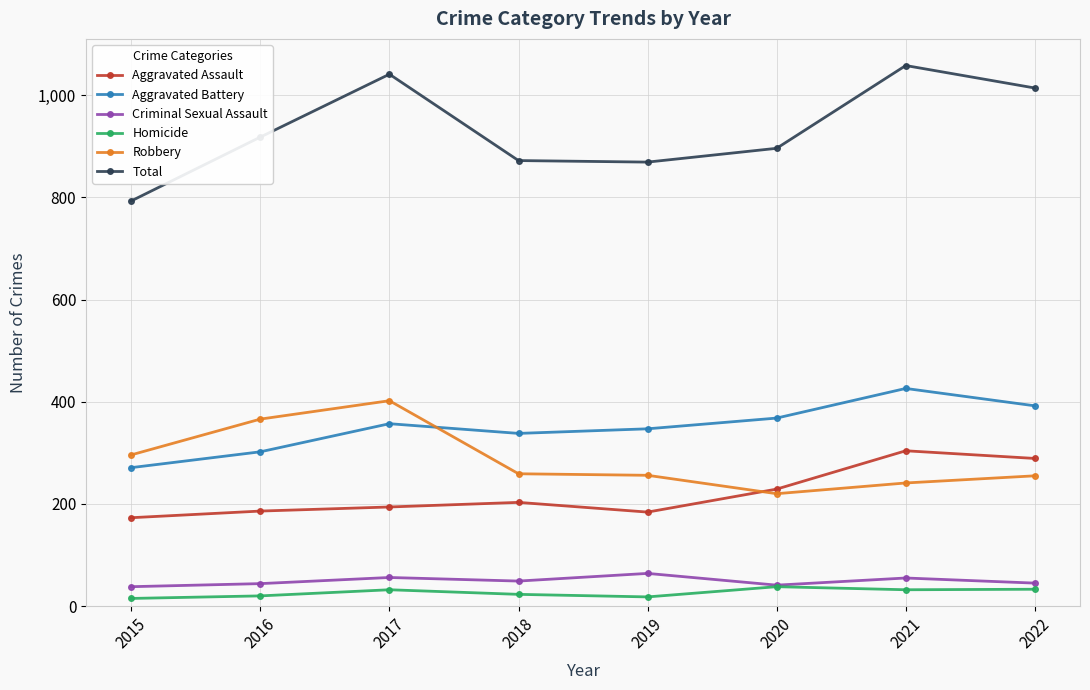

Read the Criminal Sexual Assault value at 2017.

56